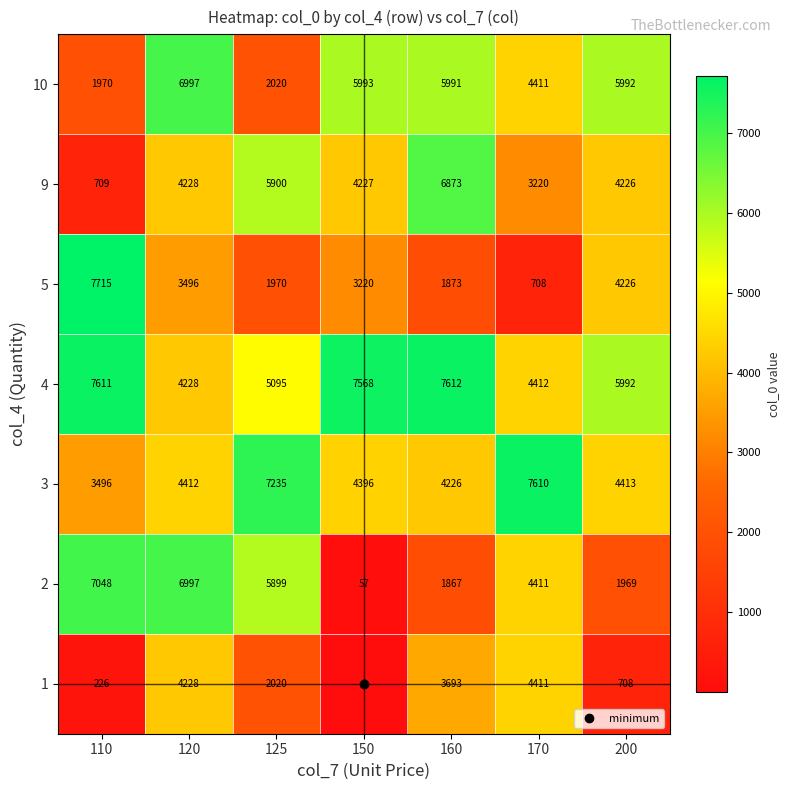

What is the sum of the 2 values at 125 and 160?

7766